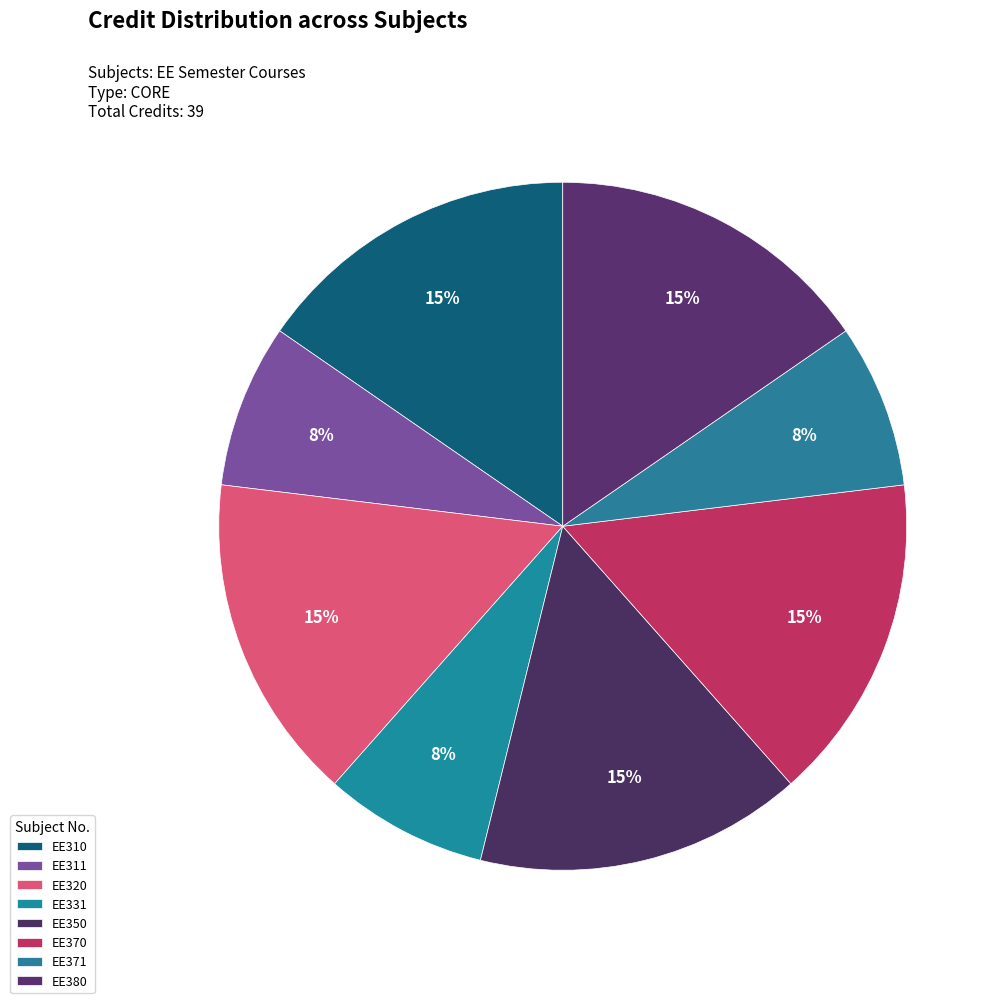

Is it true that EE311 is 8% of the pie?

True